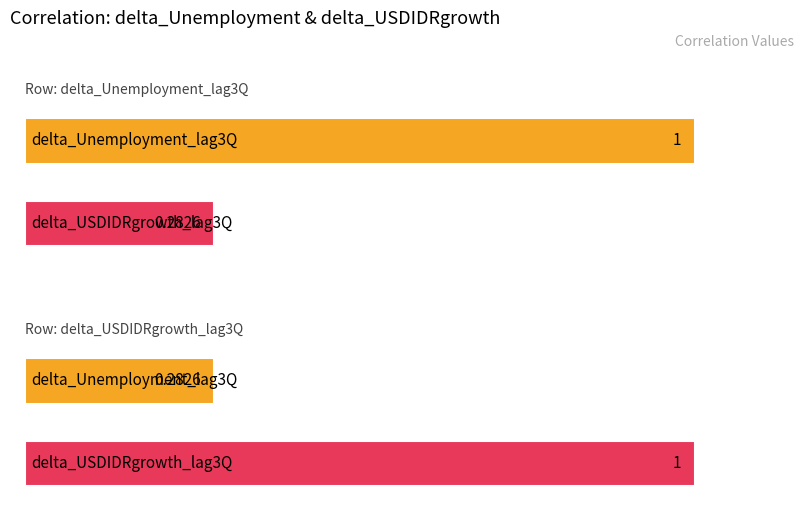

The delta_USDIDRgrowth_lag3Q series shows 0.5 at delta_Unemployment_lag3Q. True or false?

False